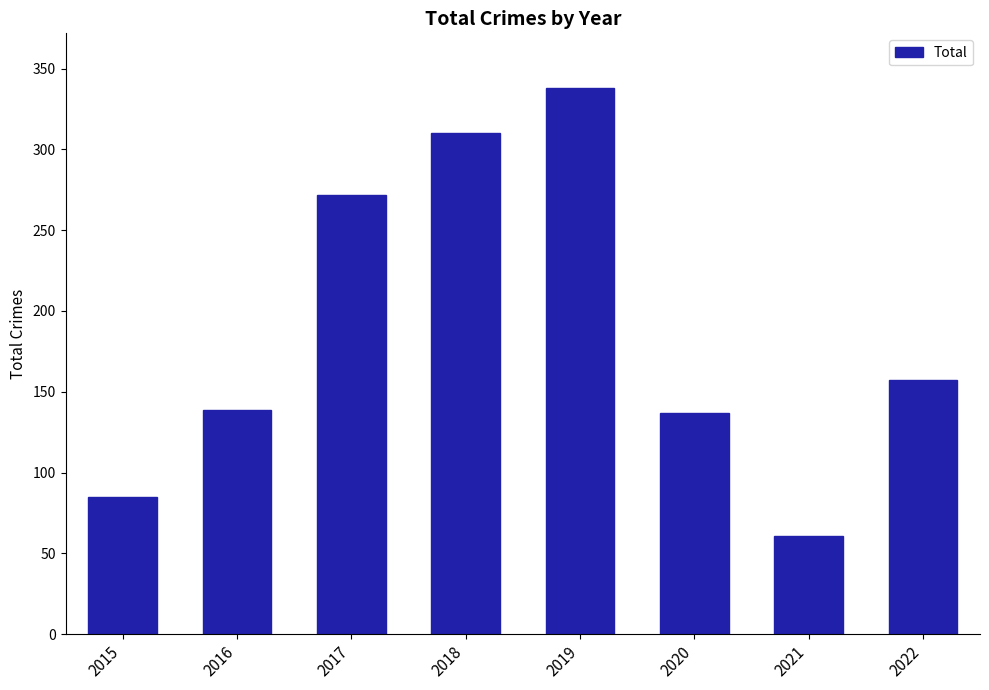

Where is the data nearest to the value 199?

2022